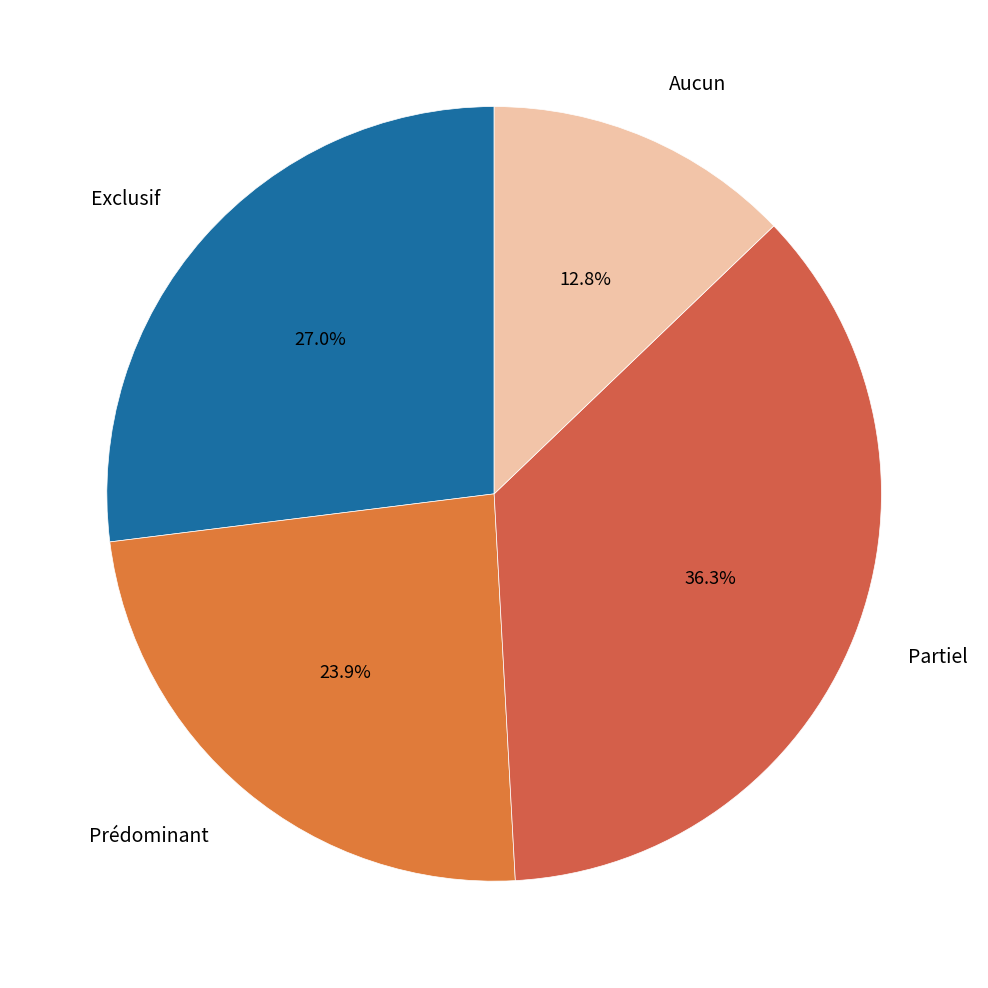

What percentage is the Exclusif slice, to the nearest percent?

27%